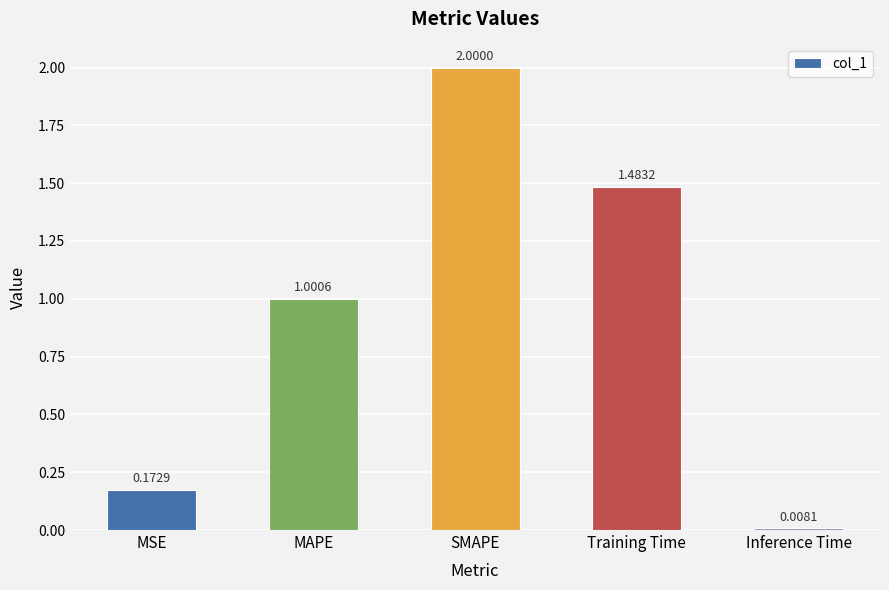

Where is the data nearest to the value 1?

MAPE